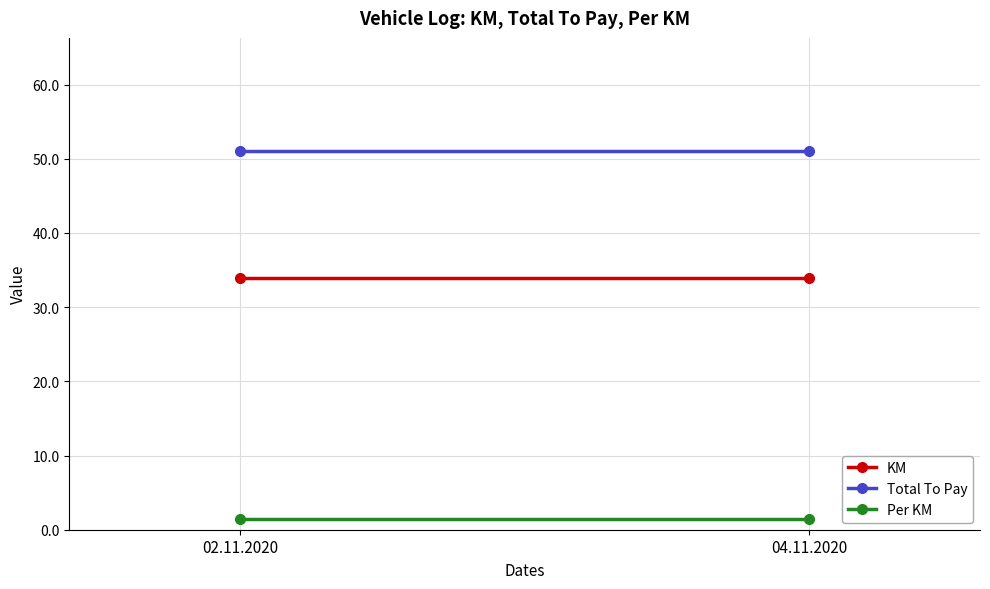

The Per KM series shows 0.8 at 04.11.2020. True or false?

False